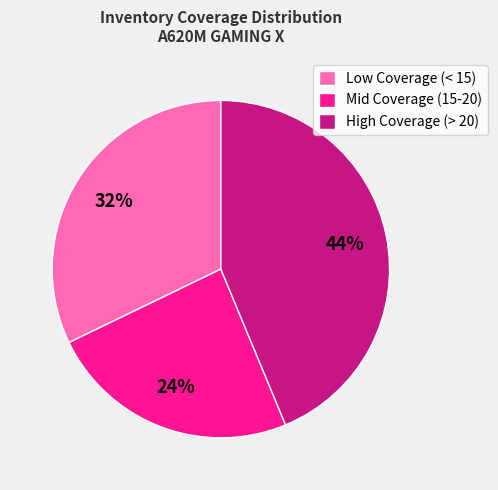

To the nearest percent, what portion does Low Coverage (< 15) represent?

32%